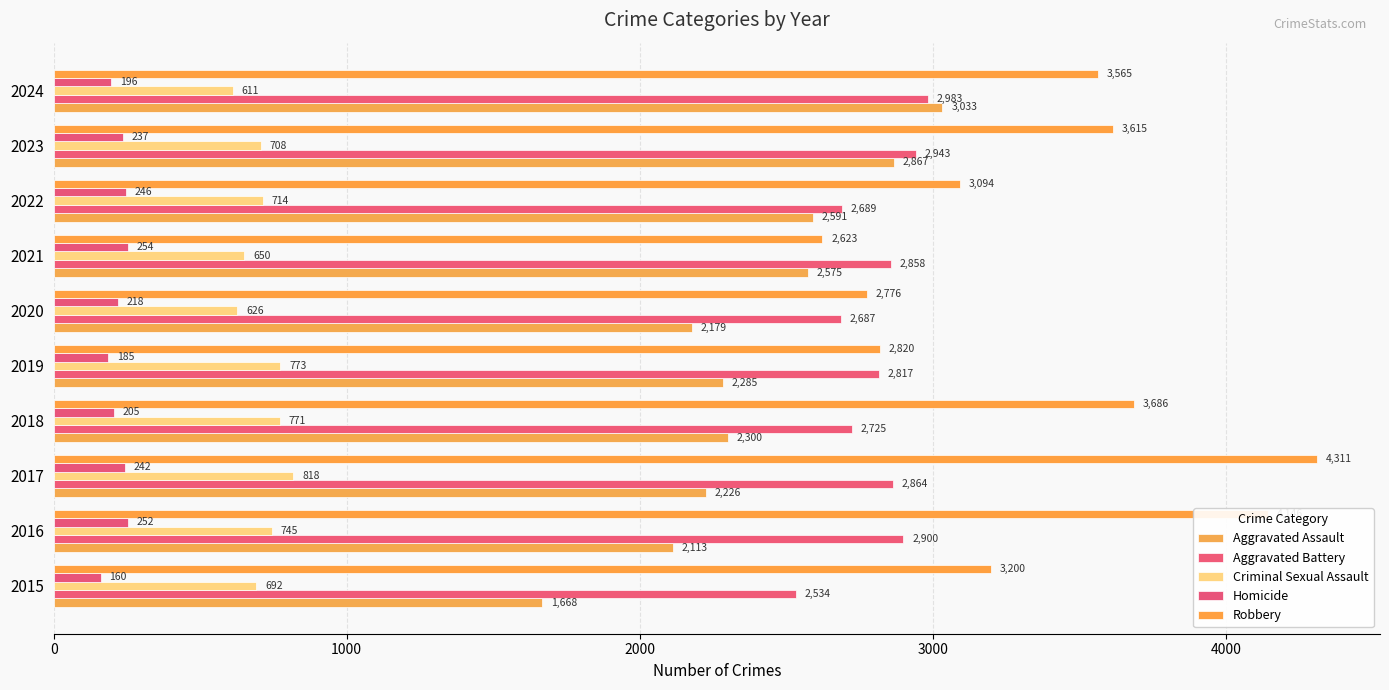

At which category is the sum across all series the highest?

2017